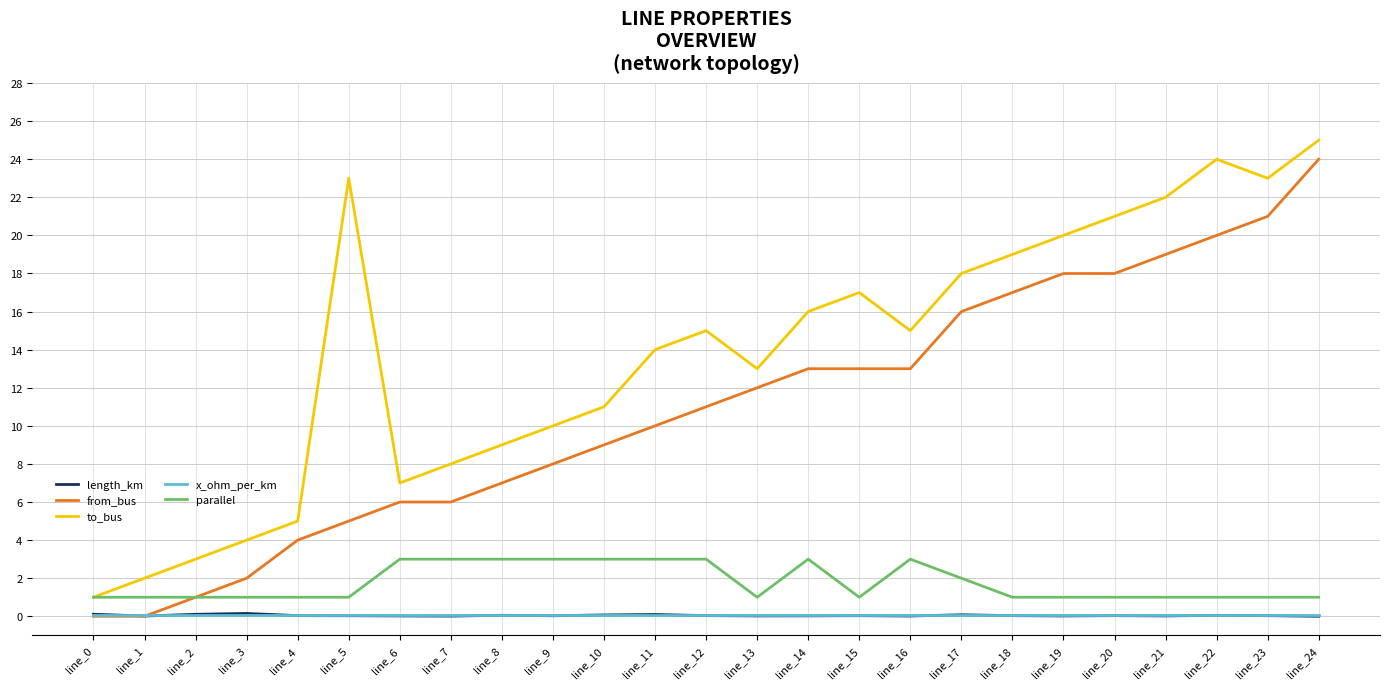

Between line_1 and line_6, which series saw the biggest shift?

from_bus